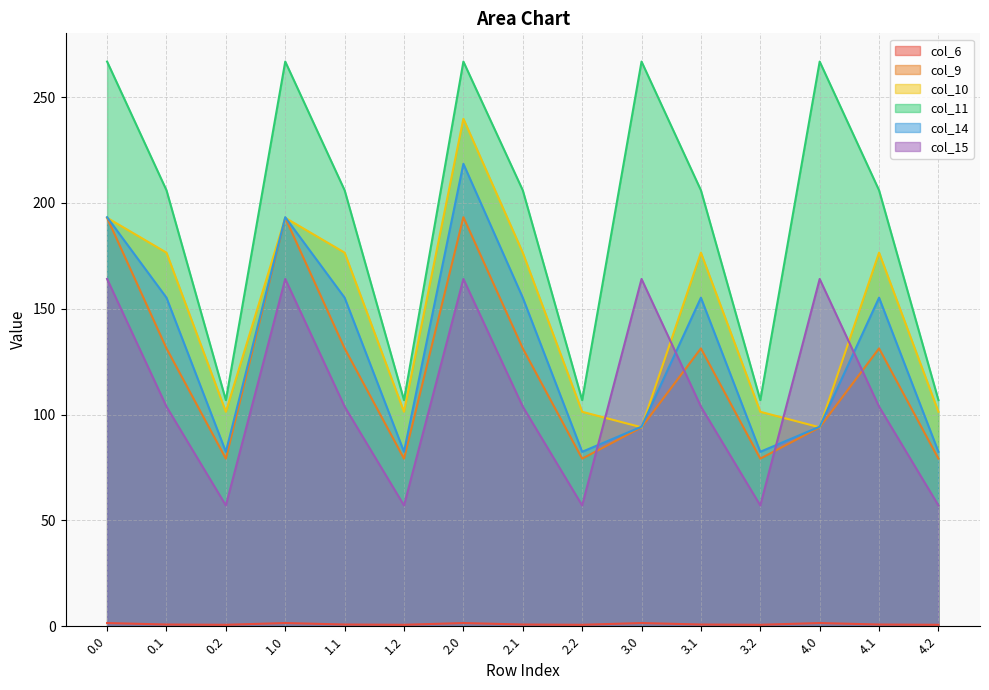

How many data points in col_14 are above 155?

8